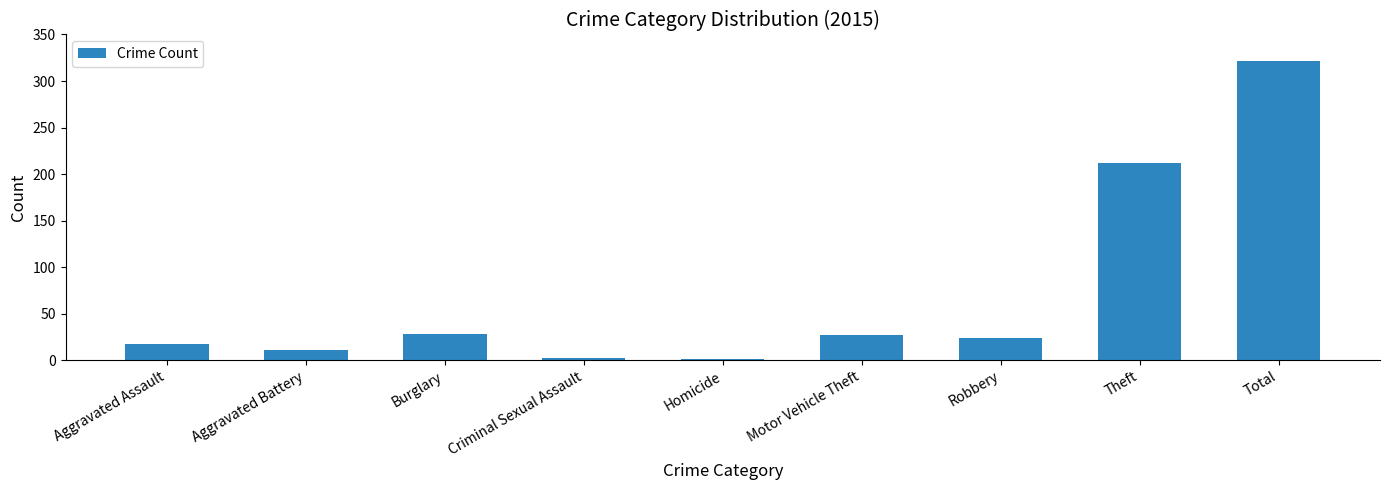

Count the number of categories in the chart.

9